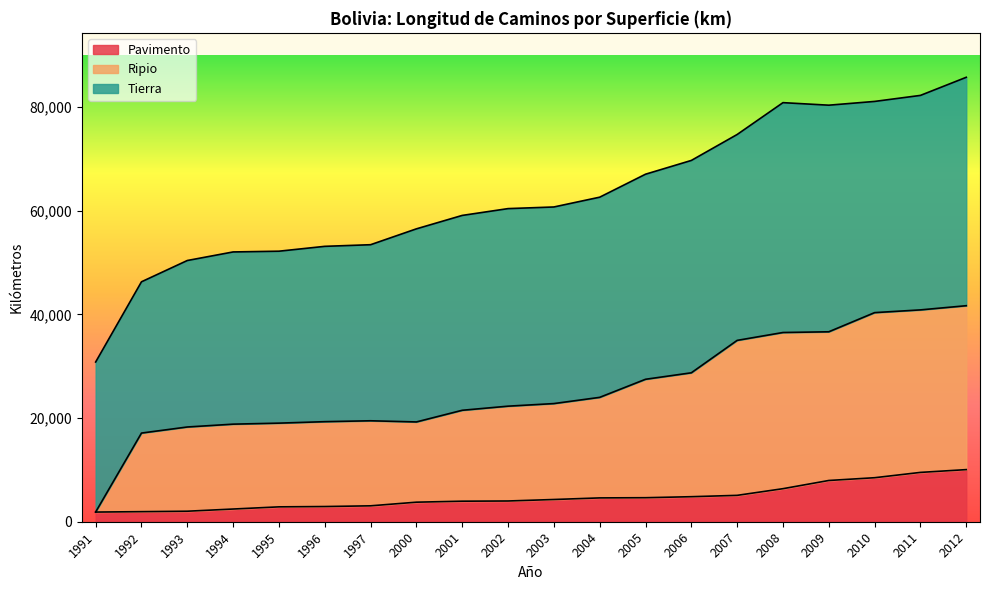

How many categories are shown in the chart?

20